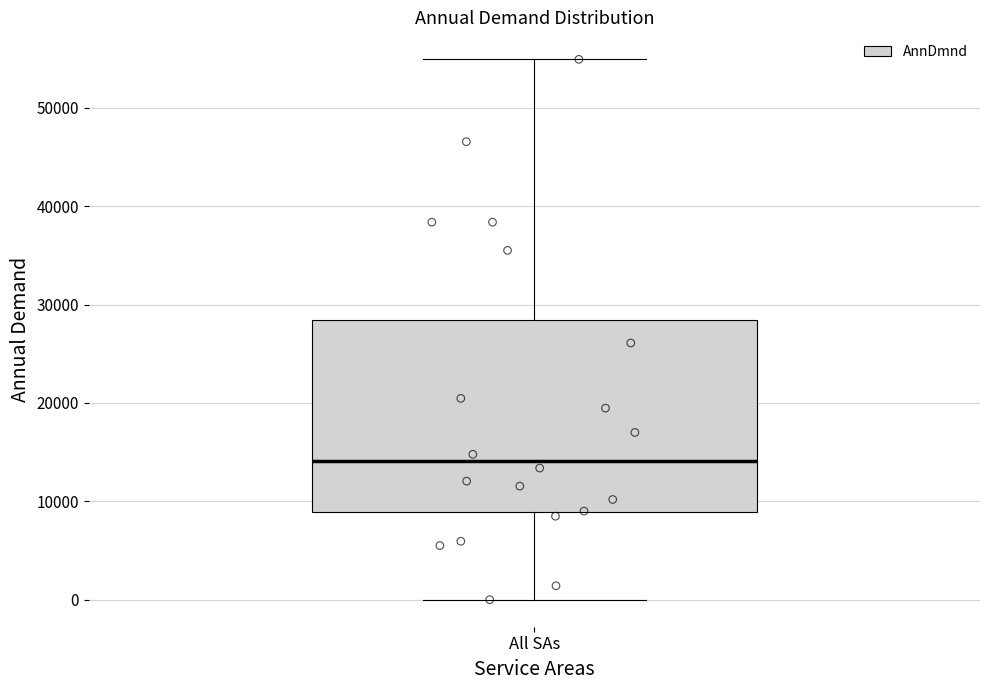

Transcribe this box plot: give where the median line is, the range the box spans, and where the two whiskers end, as read against the y-axis. The values are not printed on the chart, so give them approximately, as read against the axis.

median 14000, box 9000 to 28000, whiskers 0 to 55000